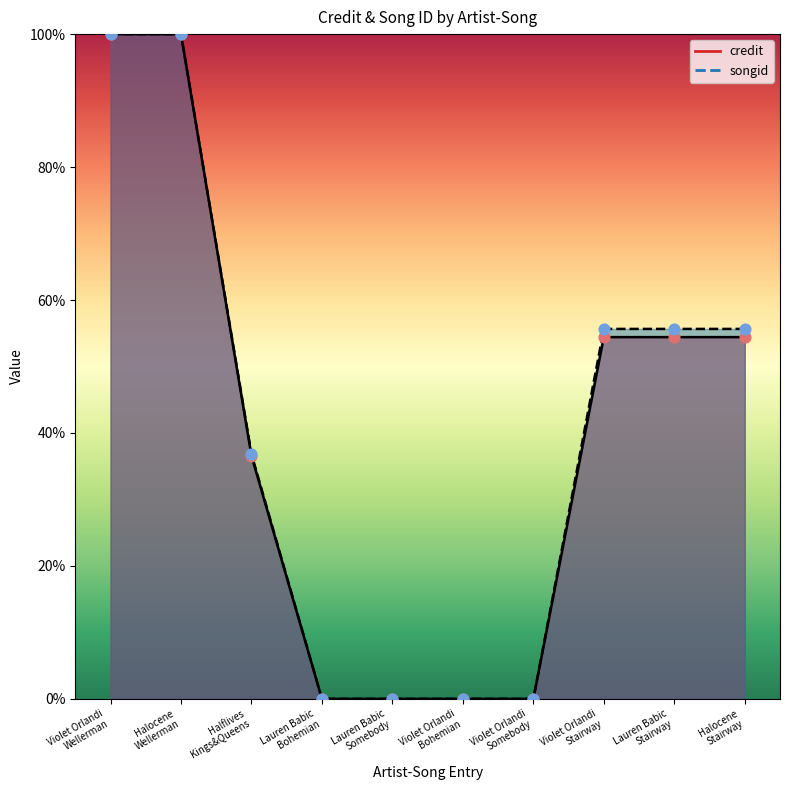

Which series reaches the minimum Y coordinate?

credit